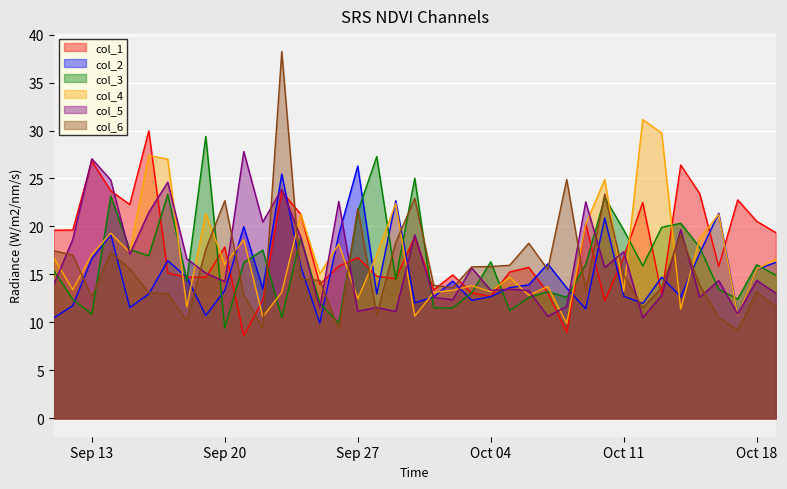

The value of col_2 at Oct 11 is 12.7. True or false?

True